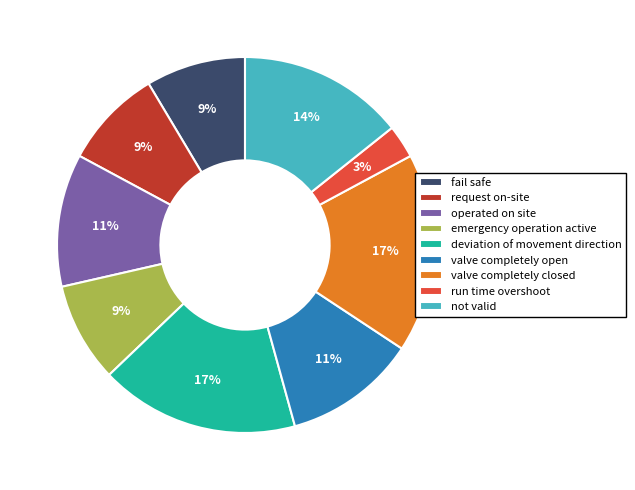

Is operated on site the majority of the pie?

No